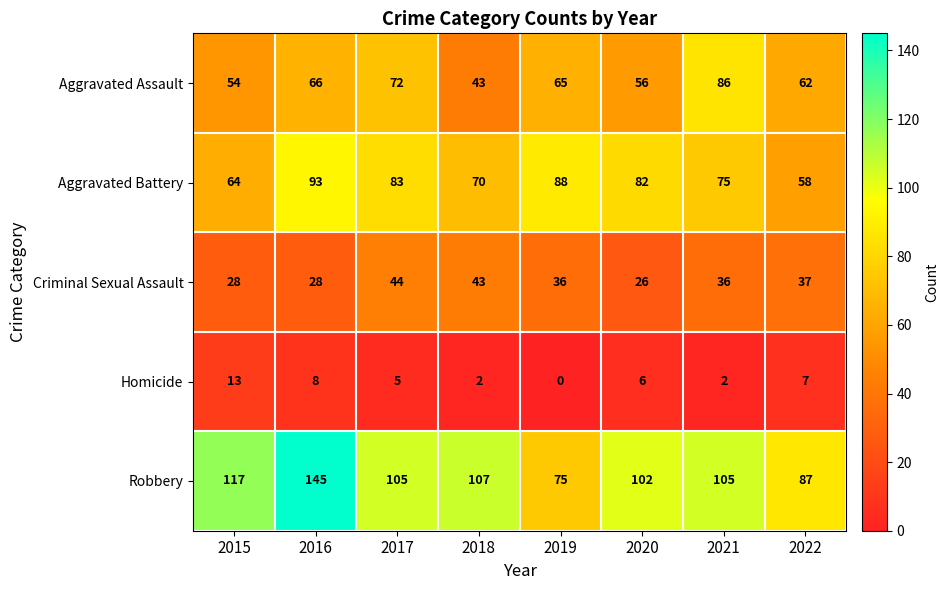

What value does the Aggravated Battery series have at 2021, to the nearest 10?

80